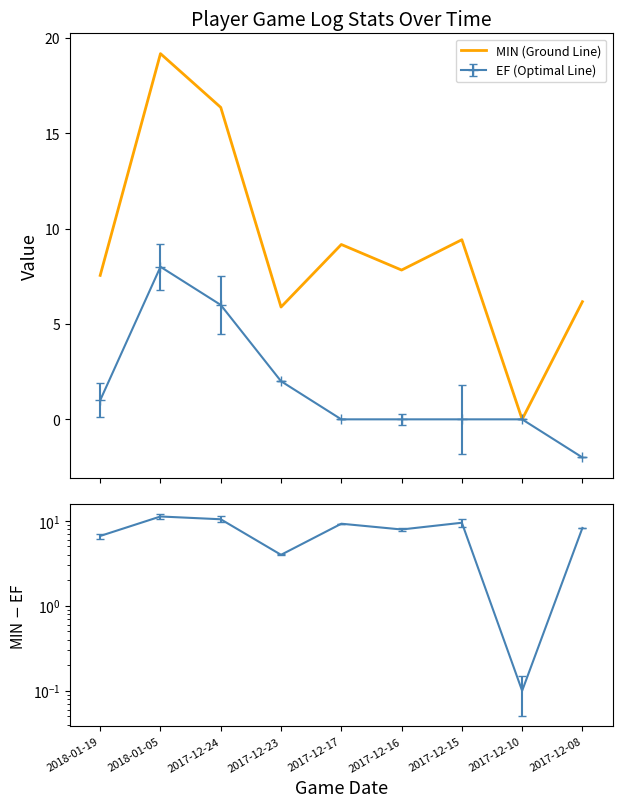

Rank the categories by value from lowest to highest.

2017-12-10, 2017-12-23, 2017-12-08, 2018-01-19, 2017-12-16, 2017-12-17, 2017-12-15, 2017-12-24, 2018-01-05